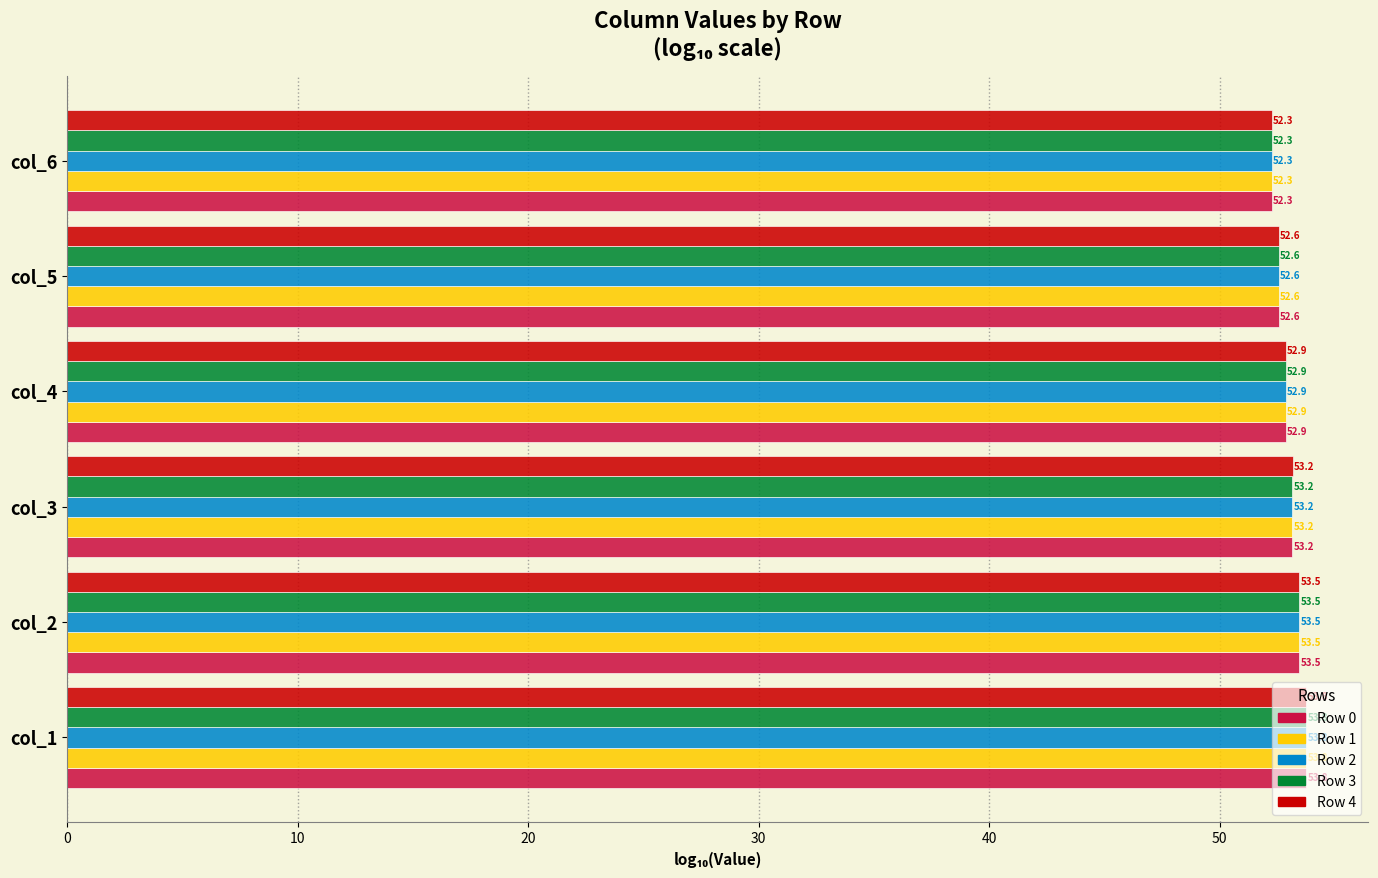

What is the sum of all Row 0 values?

318.1